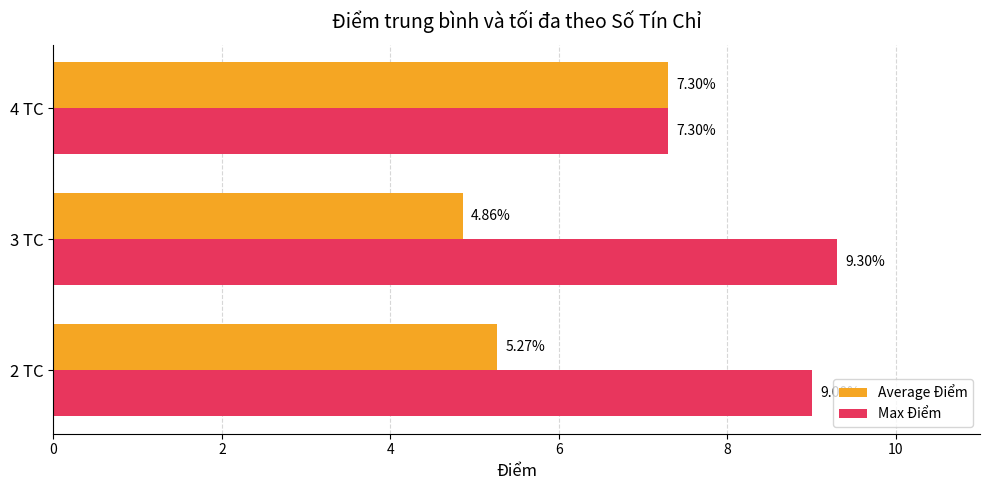

List the series in order of their peak value, highest first.

Max Điểm, Average Điểm